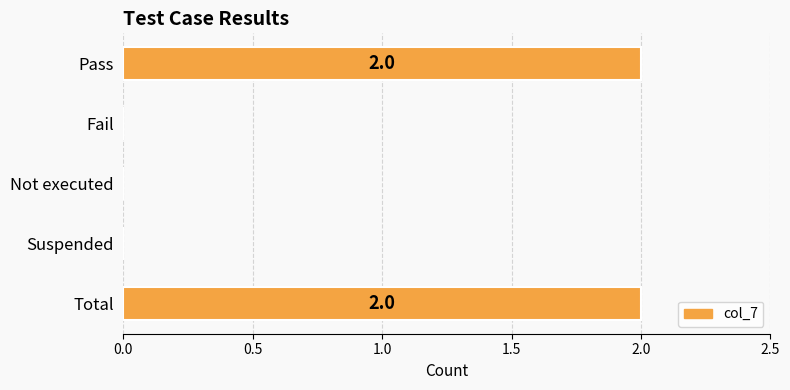

Reading top to bottom, transcribe all the data shown in this chart.

Pass=2	Fail=0	Not executed=0	Suspended=0	Total=2